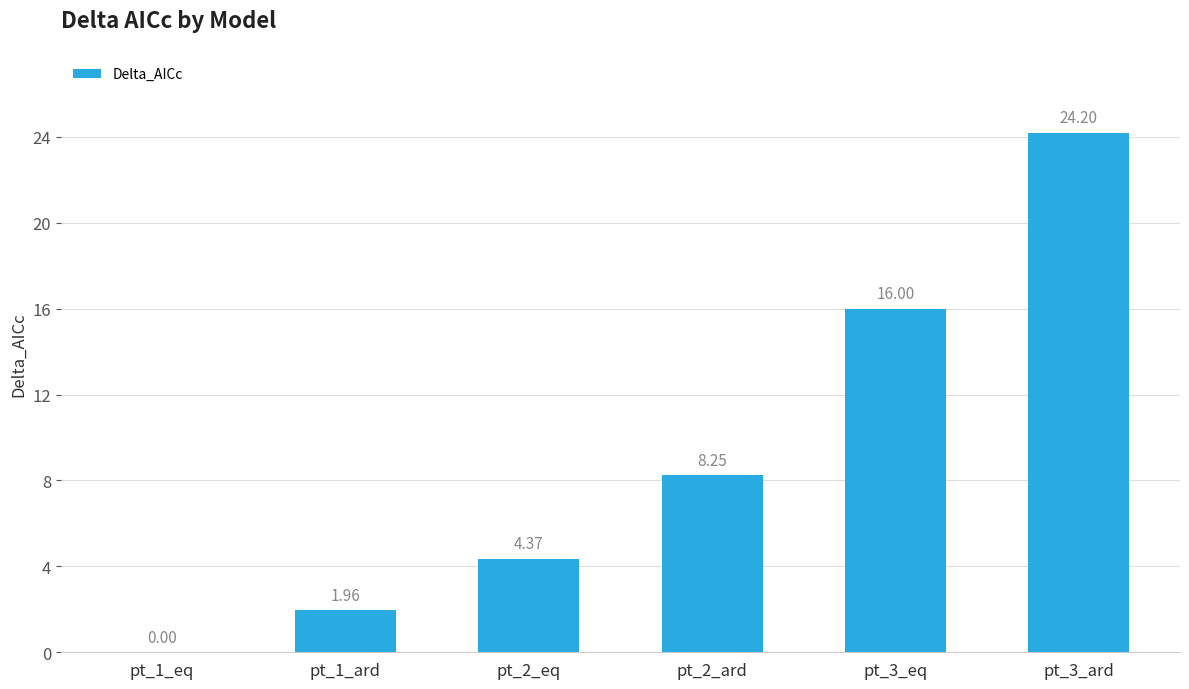

What is the change in value from pt_1_eq to pt_3_ard?

+24.2